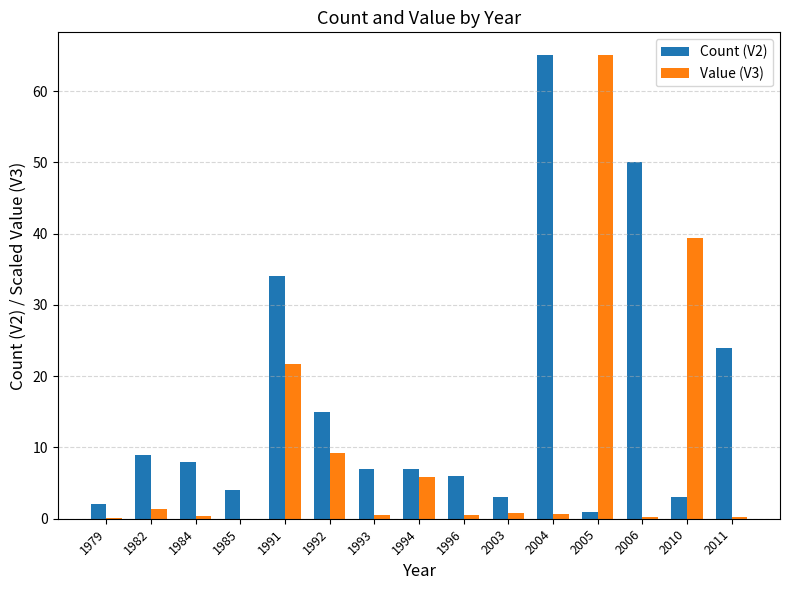

What is the total value across all series at 2004?

65.6